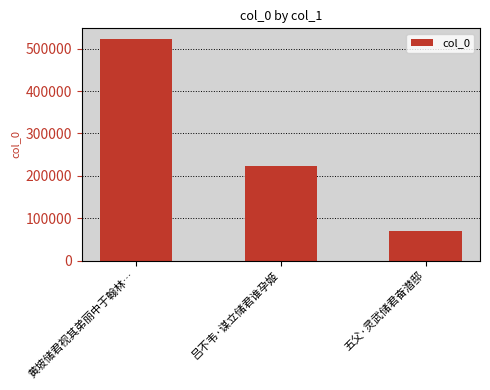

Approximately how many times larger is the value at 黄坡储君视其弟丽中于翰林… compared to 吕不韦·谋立储君谁孕姬?

2.3